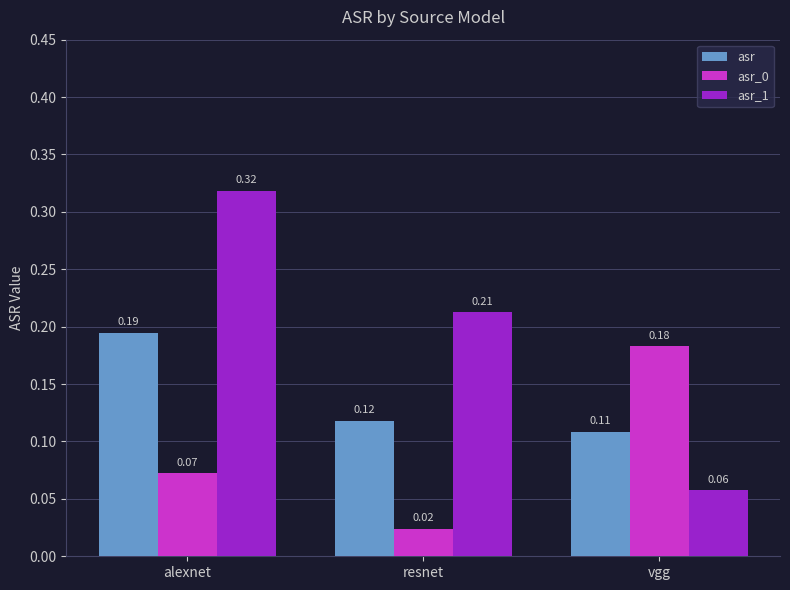

At which label is asr_1 closest to 0?

vgg